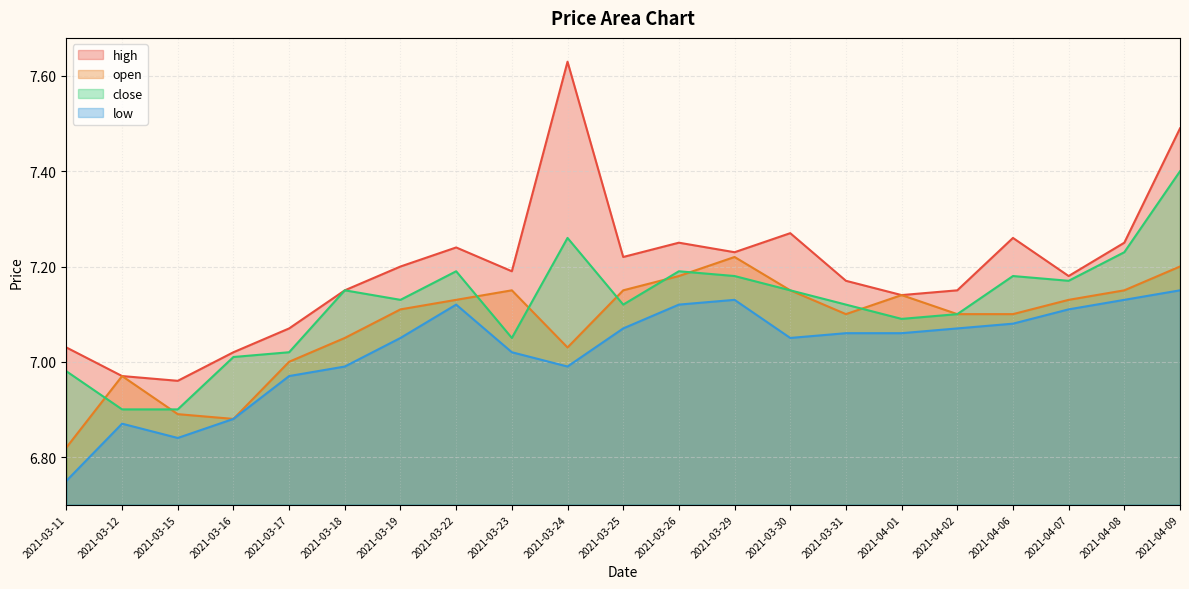

Rank the categories by high value from highest to lowest.

2021-03-24, 2021-04-09, 2021-03-30, 2021-04-06, 2021-03-26, 2021-04-08, 2021-03-22, 2021-03-29, 2021-03-25, 2021-03-19, 2021-03-23, 2021-04-07, 2021-03-31, 2021-03-18, 2021-04-02, 2021-04-01, 2021-03-17, 2021-03-11, 2021-03-16, 2021-03-12, 2021-03-15